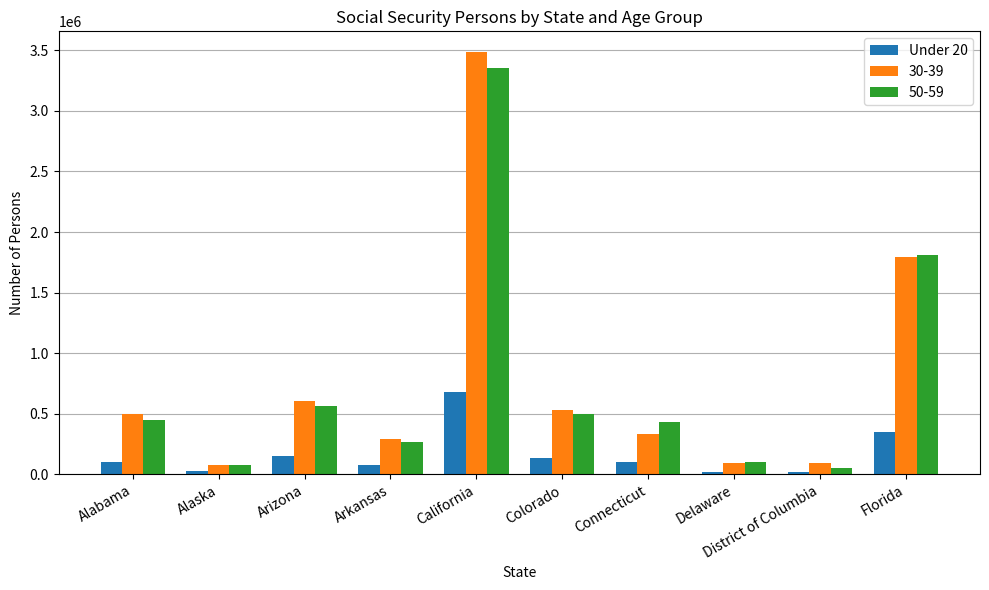

What is the label of the 8th bar from the left?

Delaware